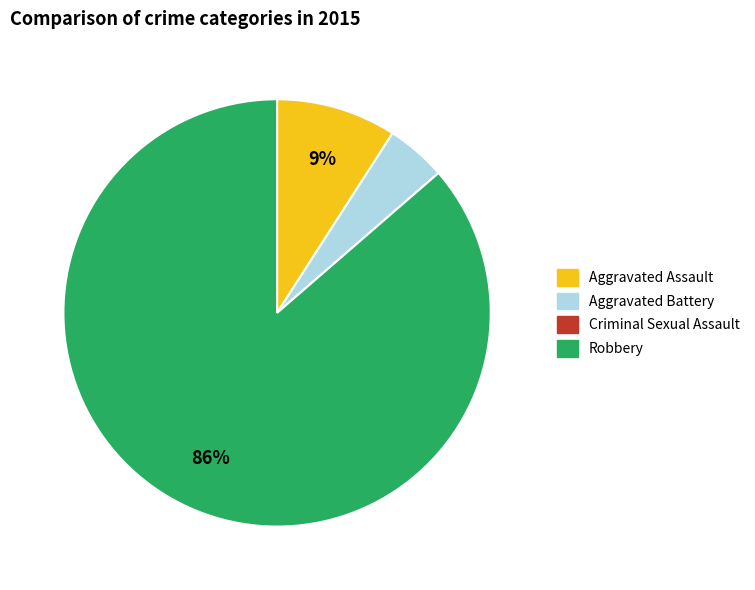

Which slice is the largest?

Robbery